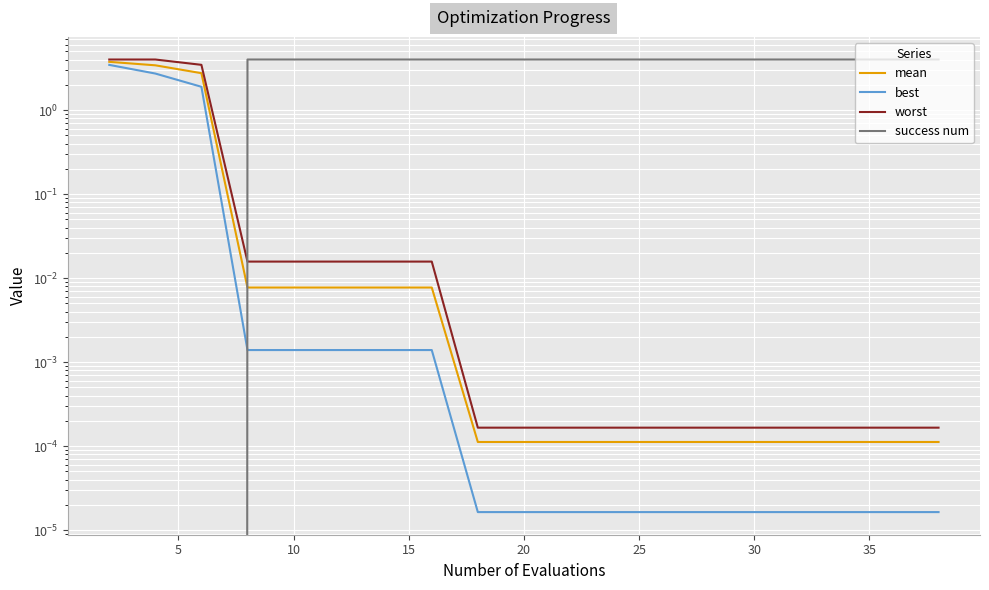

Is the value of worst at 12 greater than the value of best at 17?

Yes